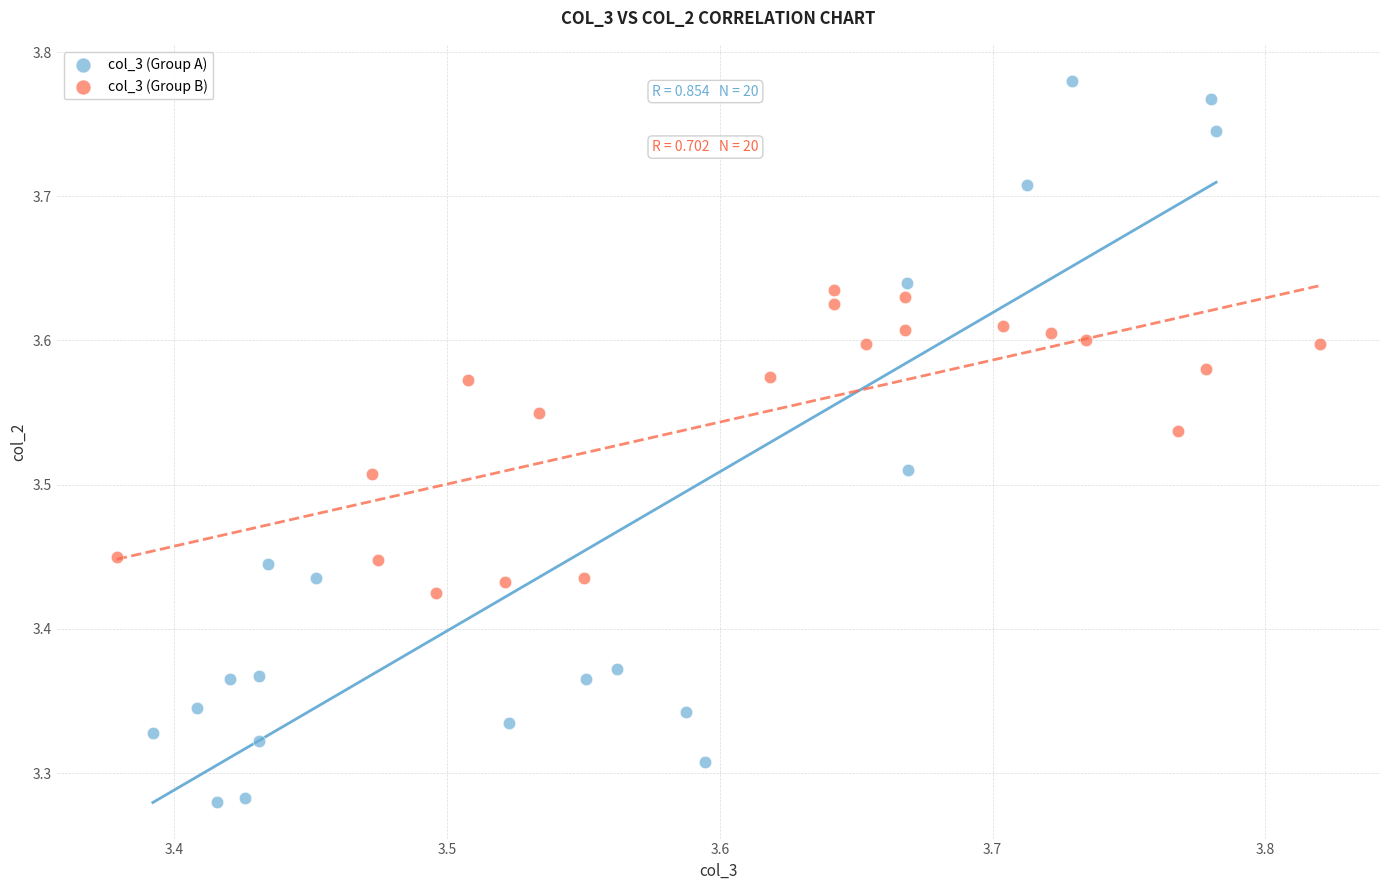

Which series reaches the minimum Y coordinate?

col_3 (Group A)